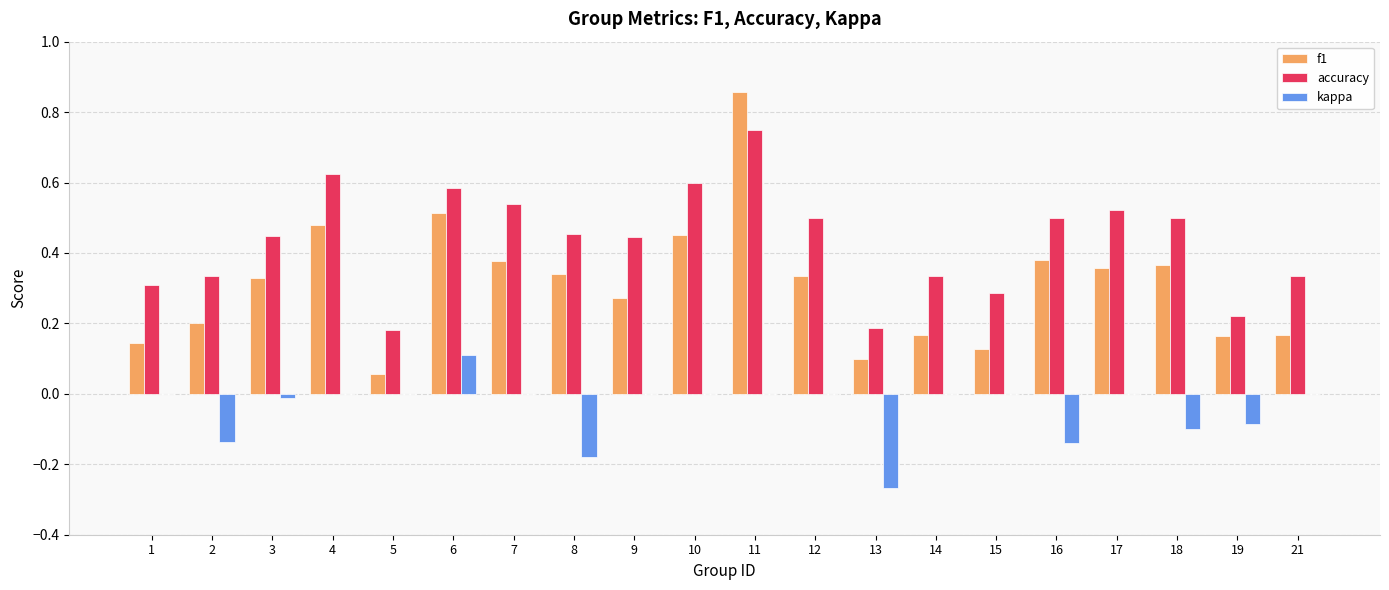

Which label corresponds to the largest value in the chart?

11